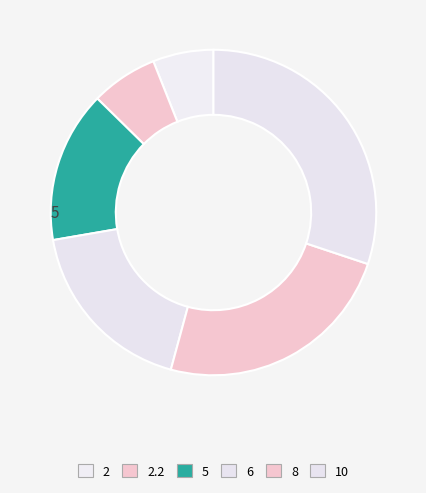

Rank the categories by value from lowest to highest.

2, 2.2, 5, 6, 8, 10